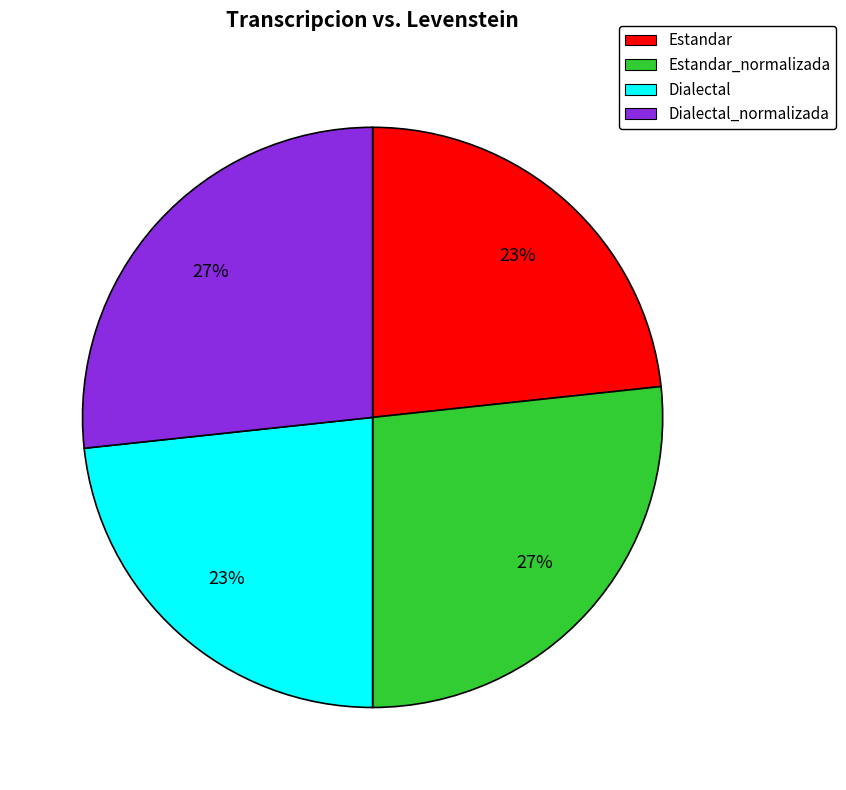

Does Dialectal_normalizada represent more than half of the total?

No